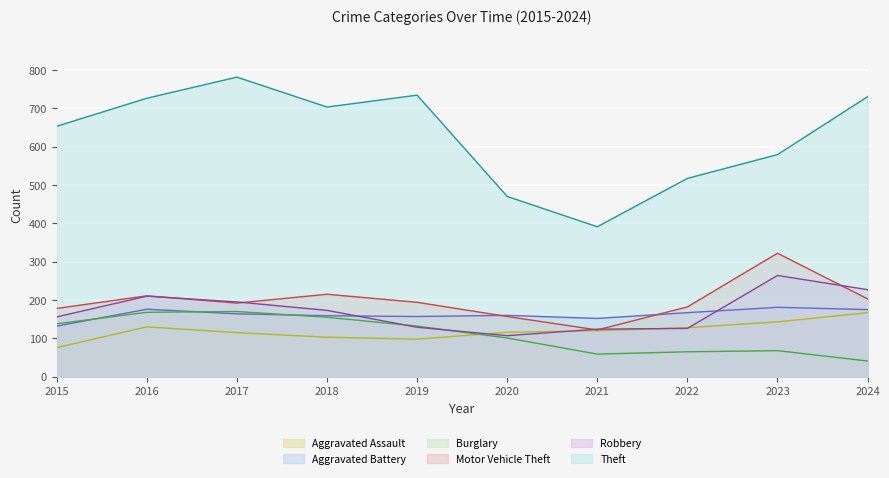

Does the chart display data point markers on the line(s)?

No